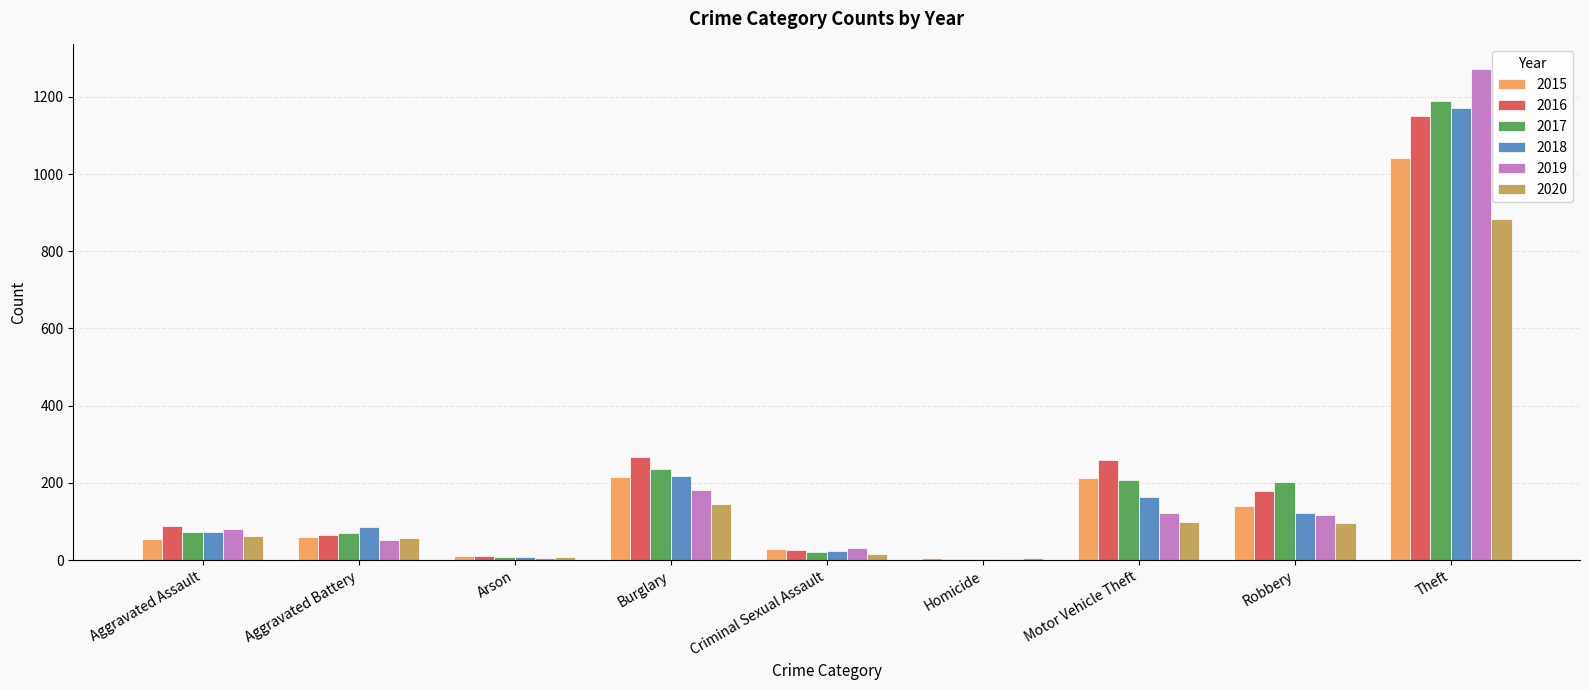

What is the sum of all 2015 values?

1768